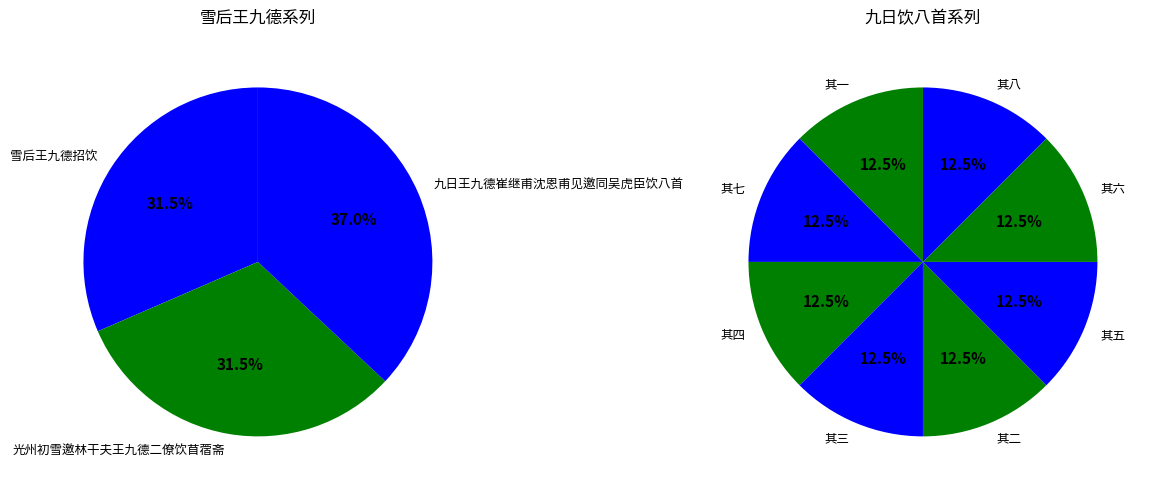

How many segments does this pie chart have?

11